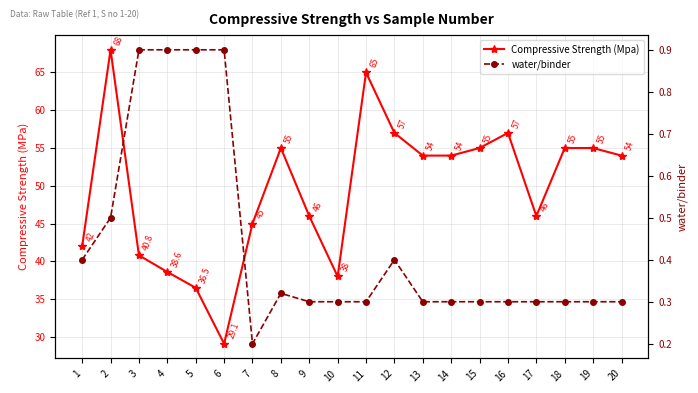

How many water/binder values are between 0 and 1?

20